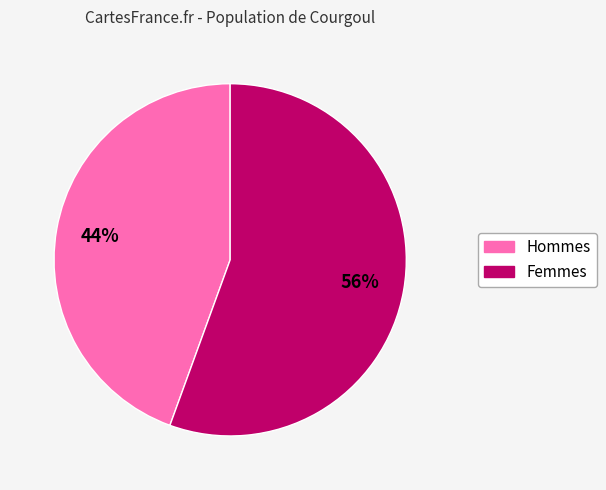

To the nearest percent, what is the average slice percentage?

50%